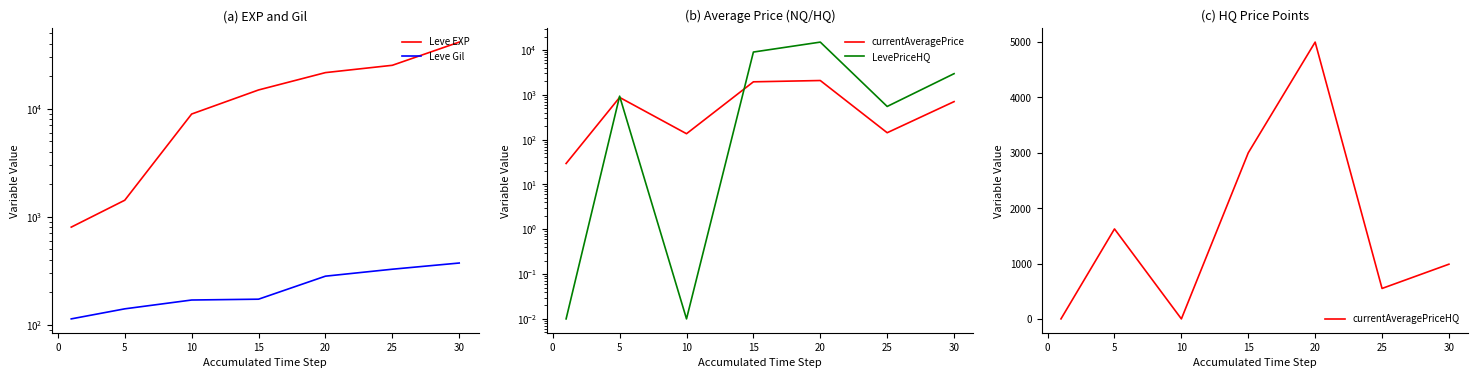

What is the maximum value for currentAveragePriceHQ?

5000.0